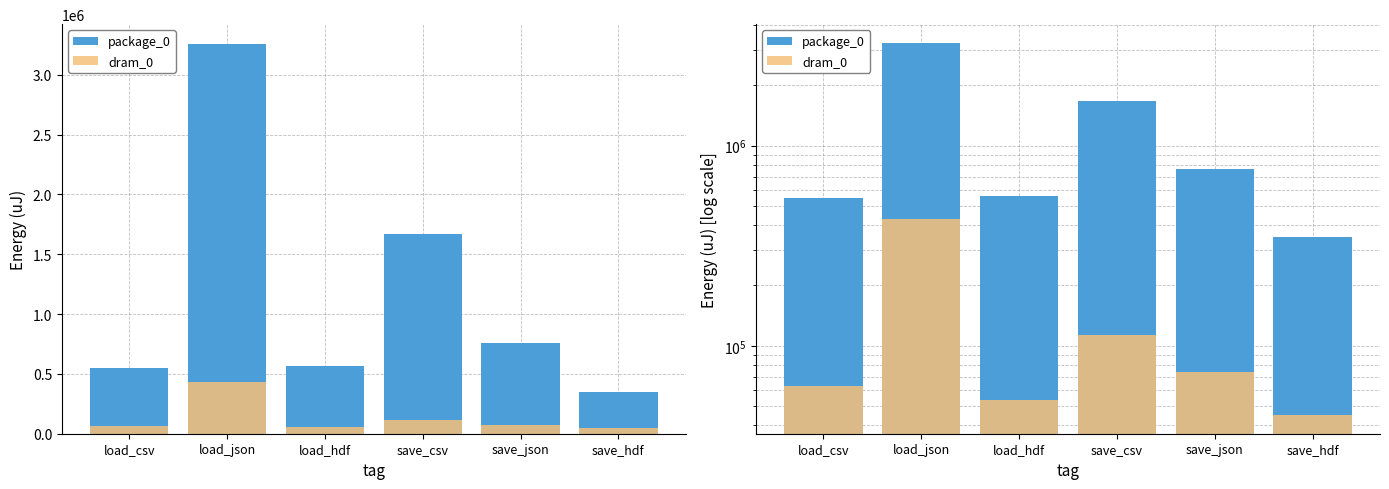

True or false: package_0 has a value of 198497 at save_hdf.

False